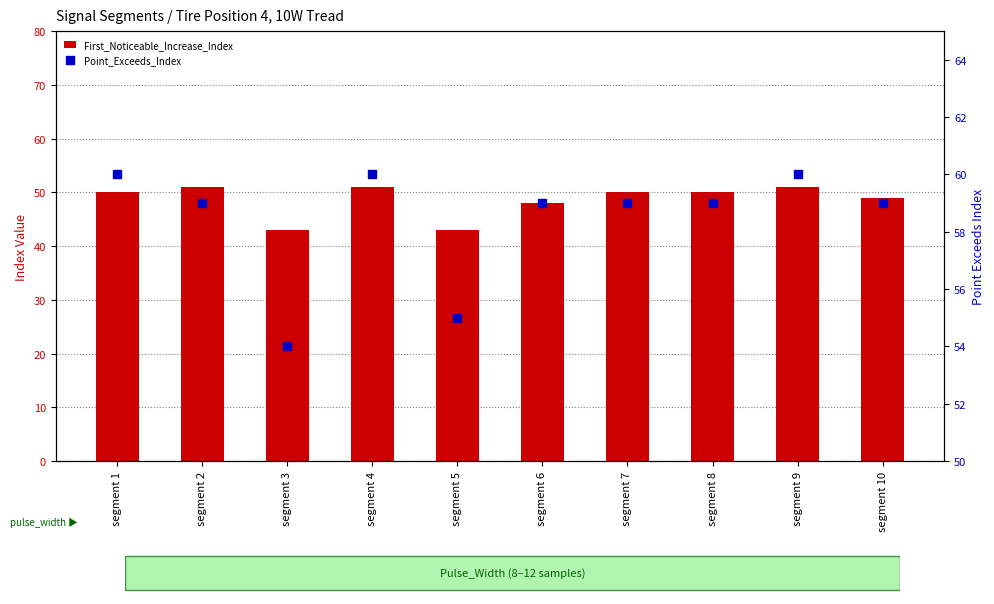

Is the value of Point_Exceeds_Index at segment 8 greater than the value of First_Noticeable_Increase_Index at segment 6?

Yes